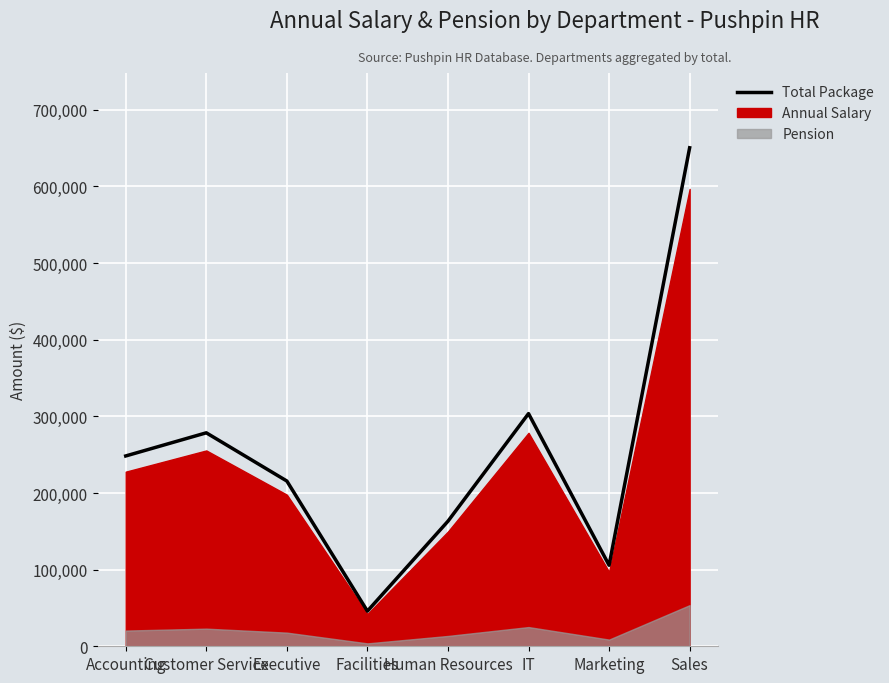

At which category does the data reach its first local peak?

Customer Service